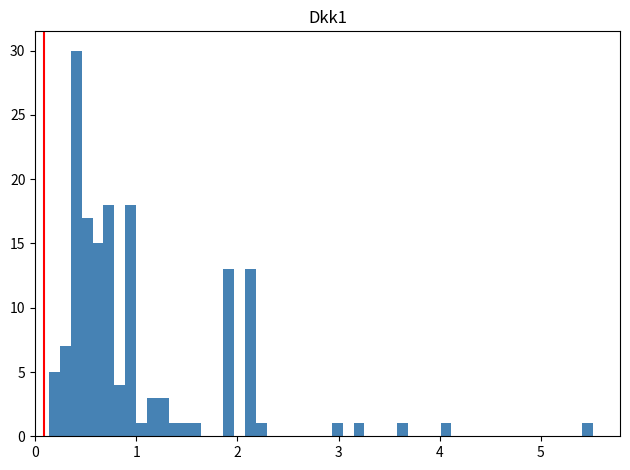

Read against the x-axis, roughly where is the centre of the tallest bar?

0.4